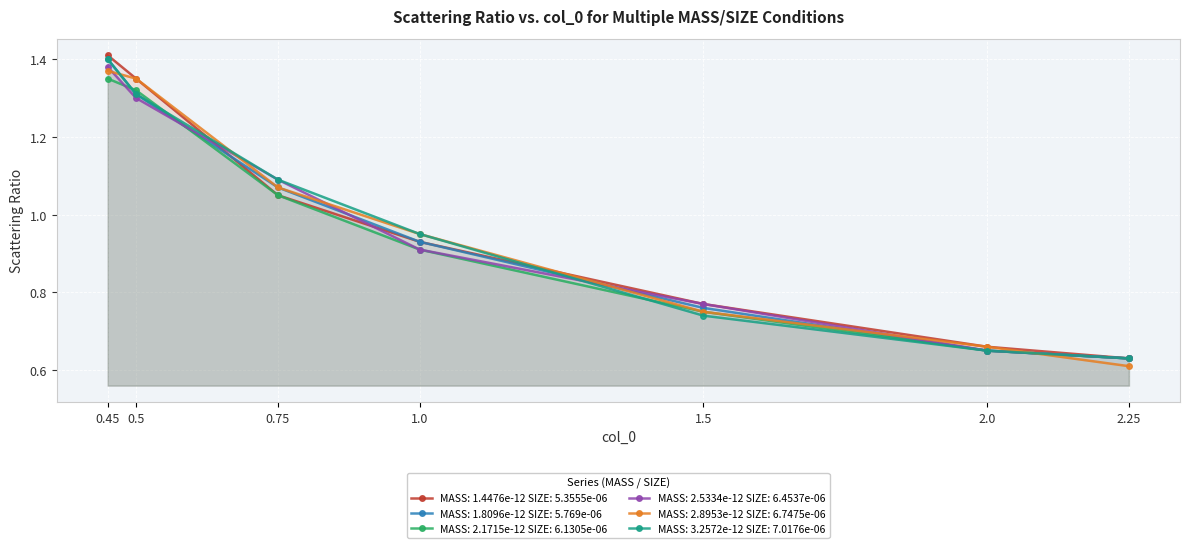

What is the difference between the MASS: 2.5334e-12 SIZE: 6.4537e-06 values at 2.0 and 0.75?

0.4